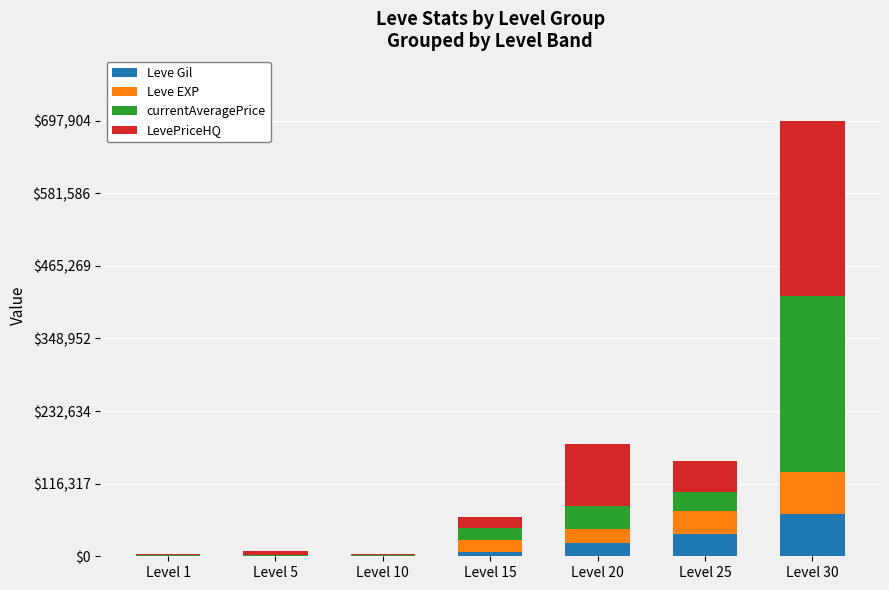

At which category is the sum across all series the highest?

Level 30